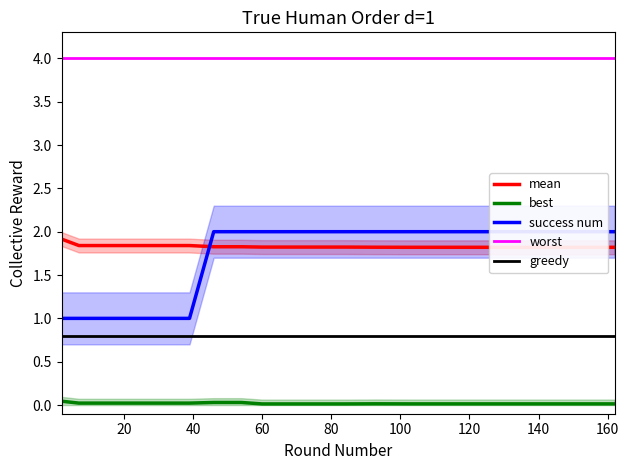

How many lines are shown in the chart?

5